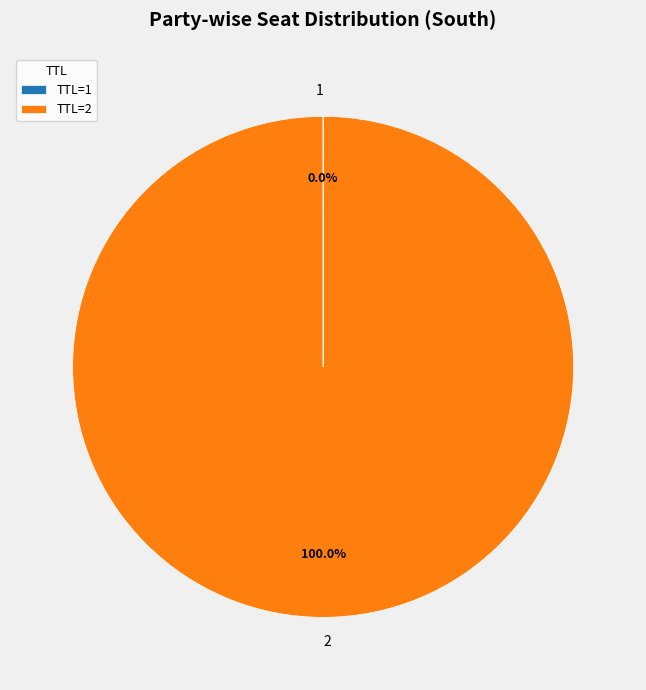

Rank the categories by value from lowest to highest.

1, 2